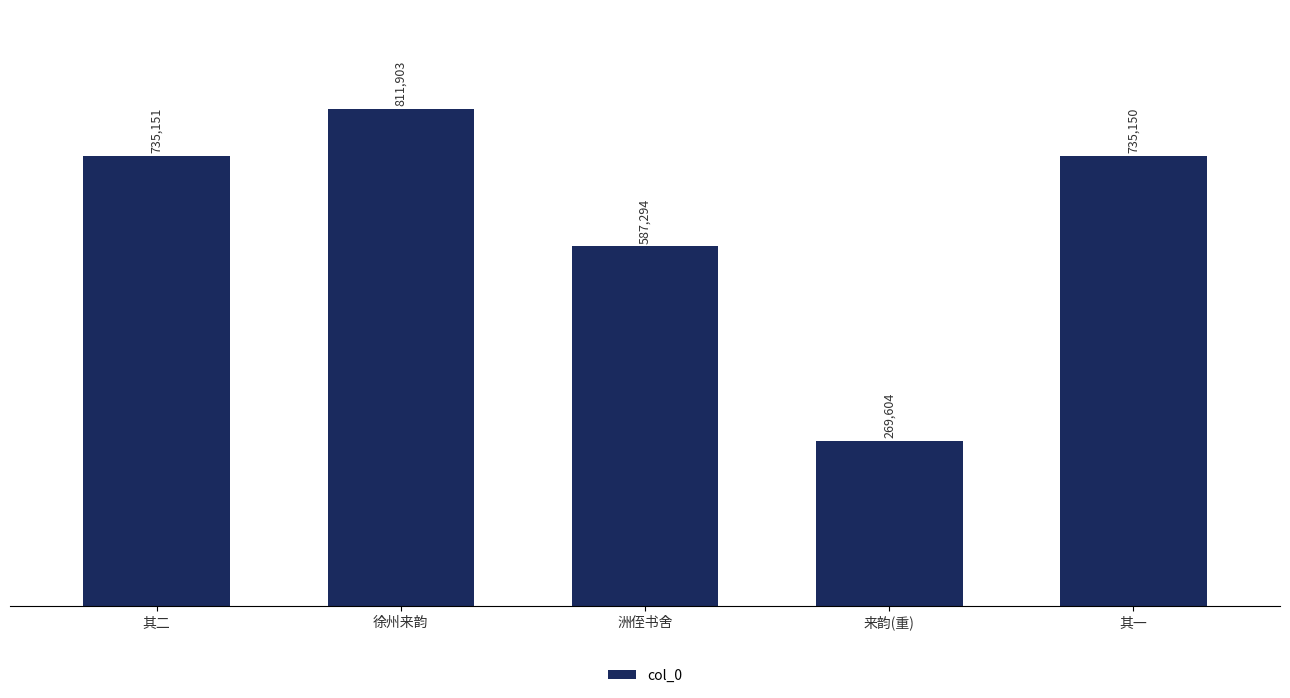

What position from the right is 来韵(重)?

2